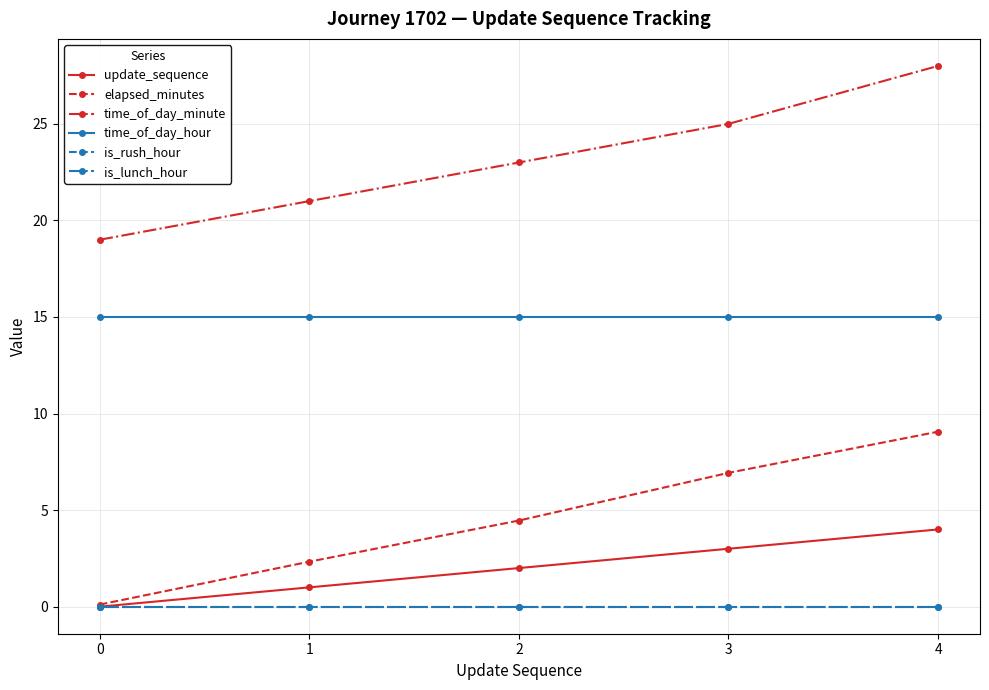

Which series has the largest total across all categories?

time_of_day_minute